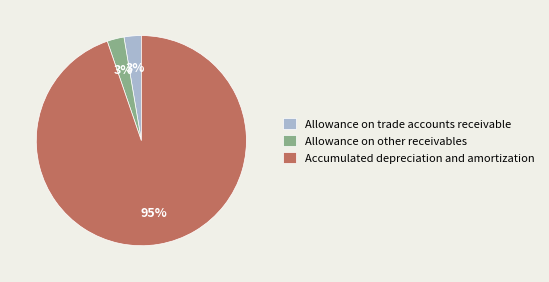

Count the number of slices in the pie.

3